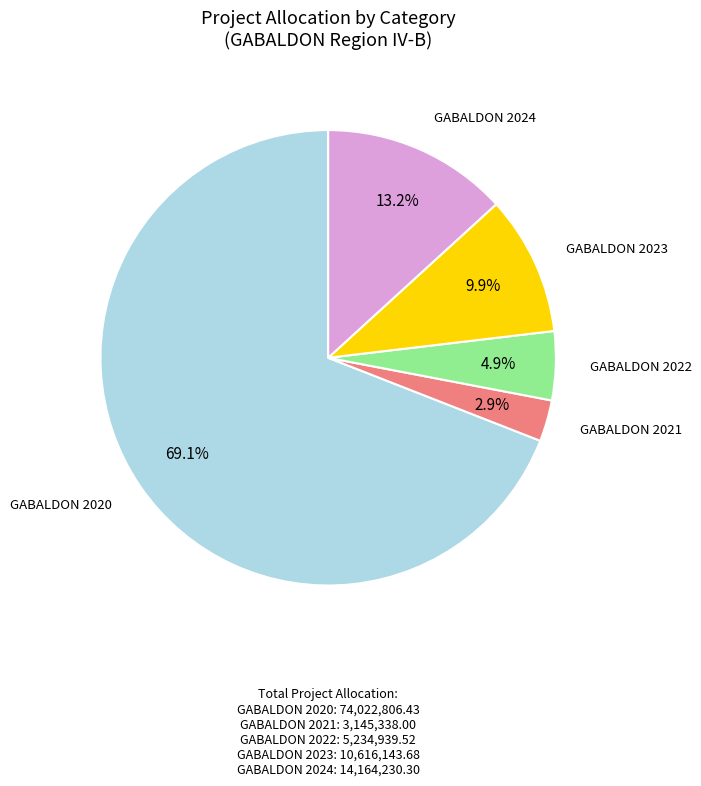

Is there a majority slice in this chart?

Yes